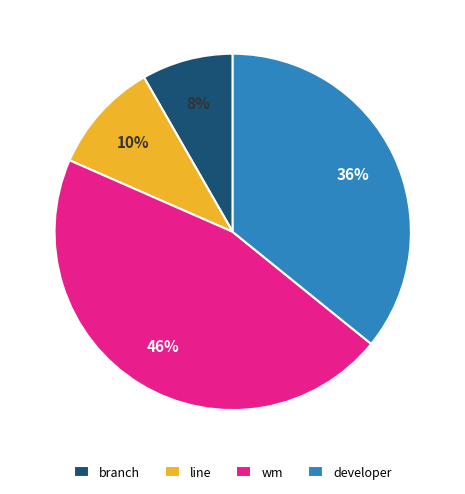

Approximately how many times larger is the value at developer compared to wm?

0.8